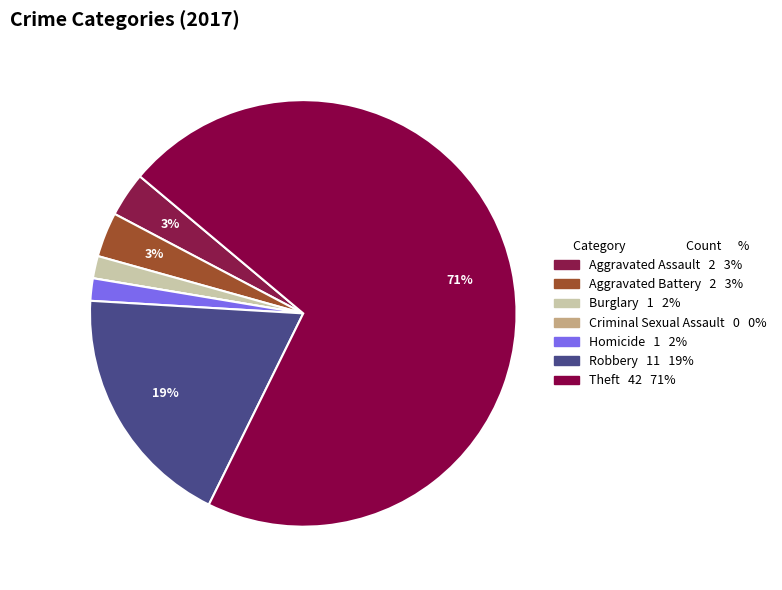

What percentage do Burglary and Theft together represent?

72.9%